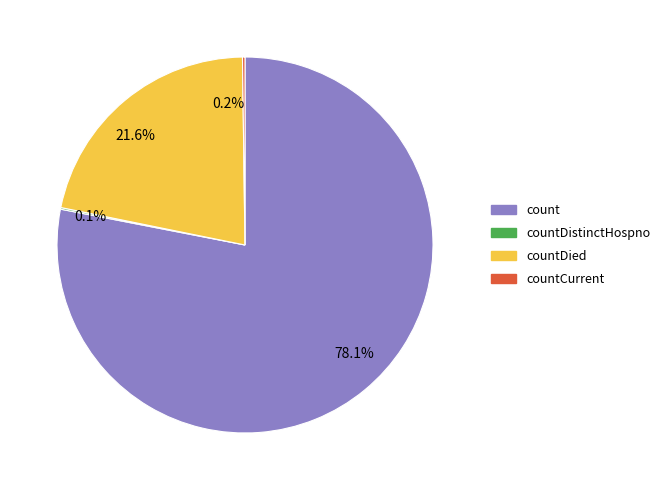

Which has a higher value, countDied or count?

count